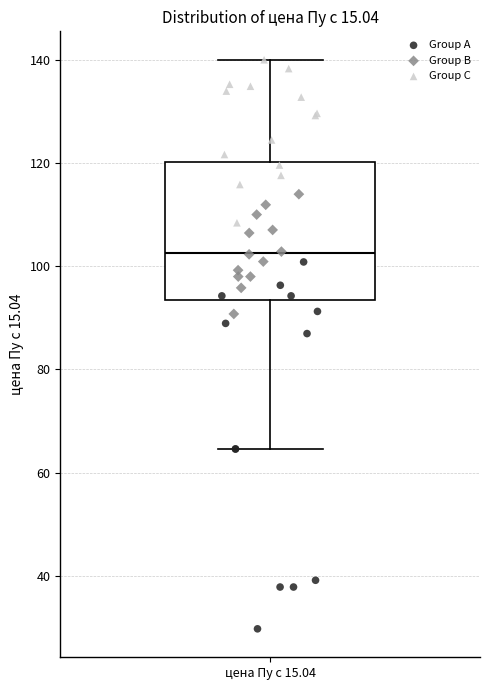

Where does the upper whisker of the box for цена Пу с 15.04 end on the y-axis? The values are not printed on the chart, so give them approximately, as read against the axis.

140